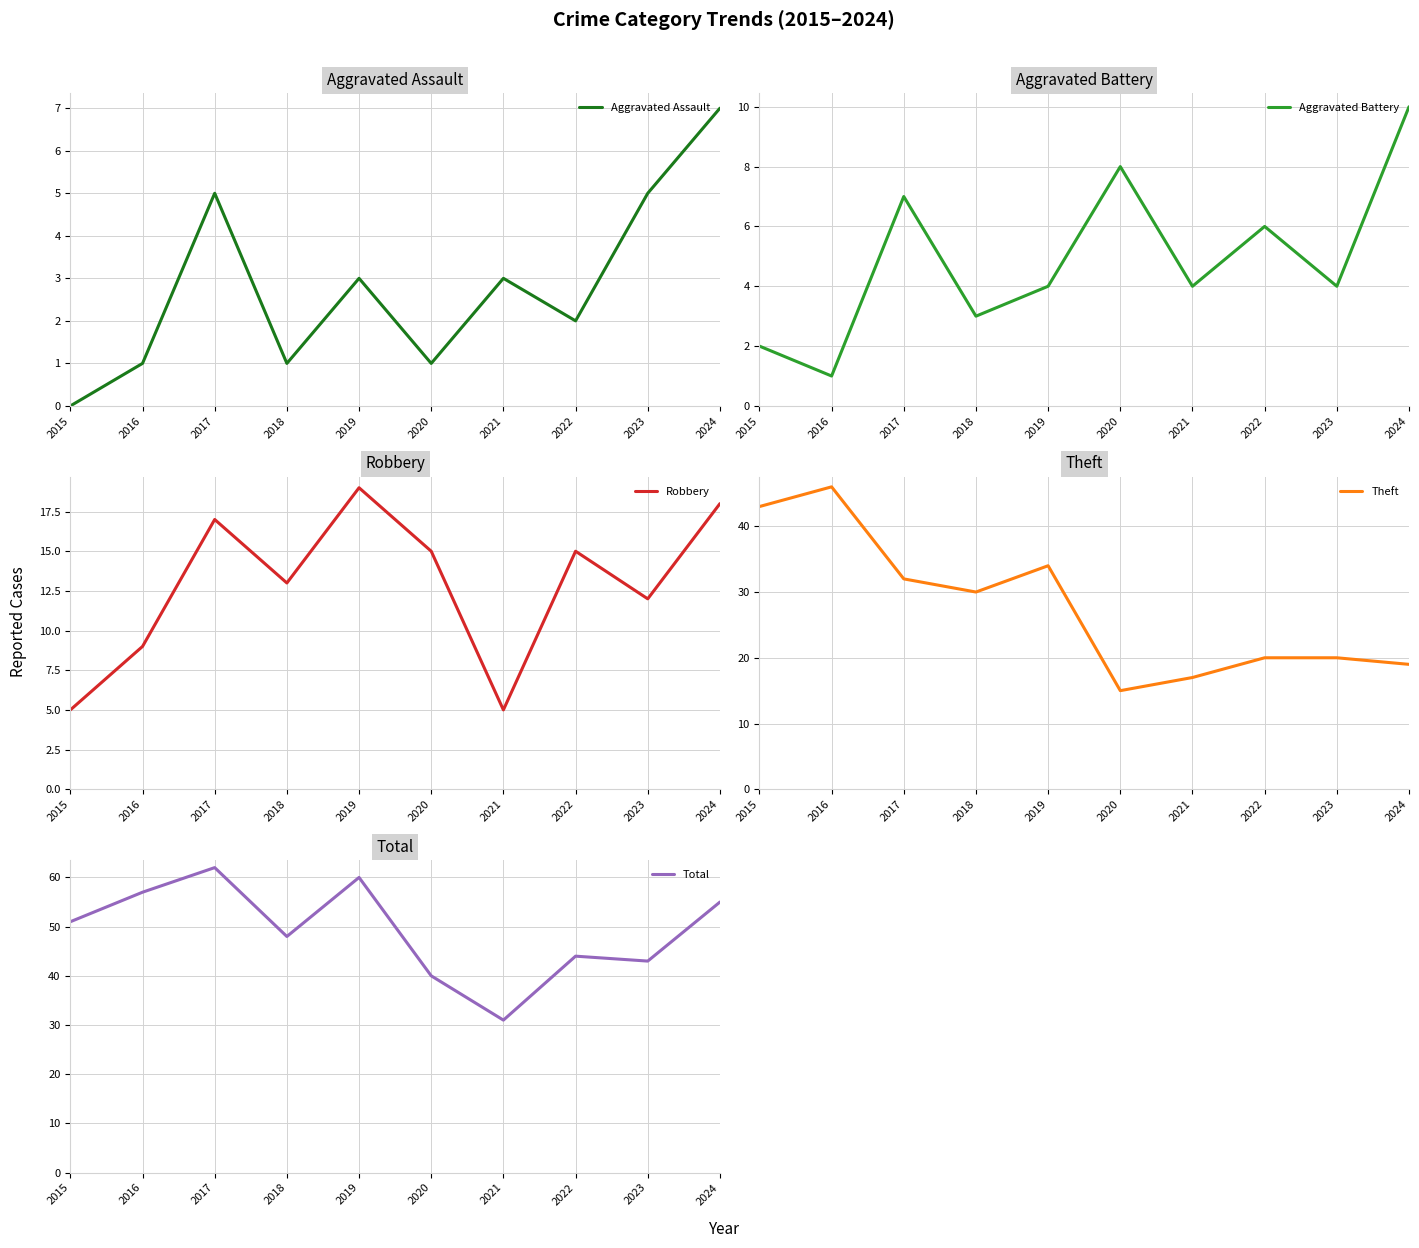

True or false: Aggravated Battery and Total cross at least once.

False